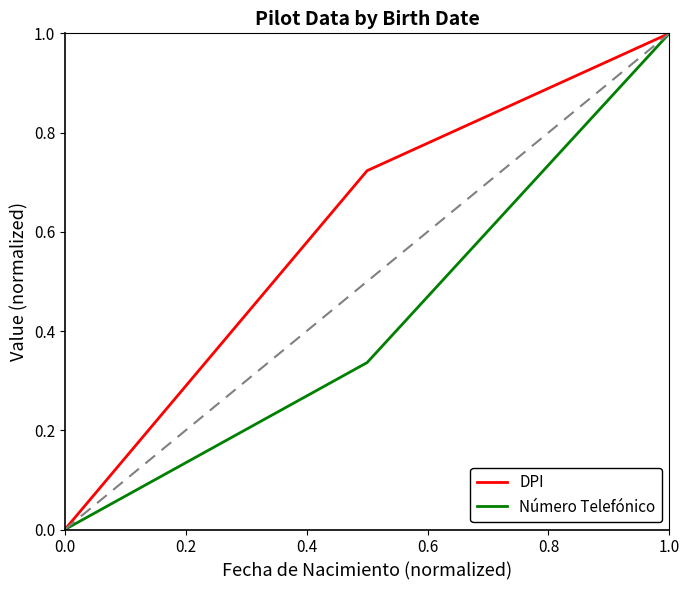

Does the chart display data point markers on the line(s)?

No